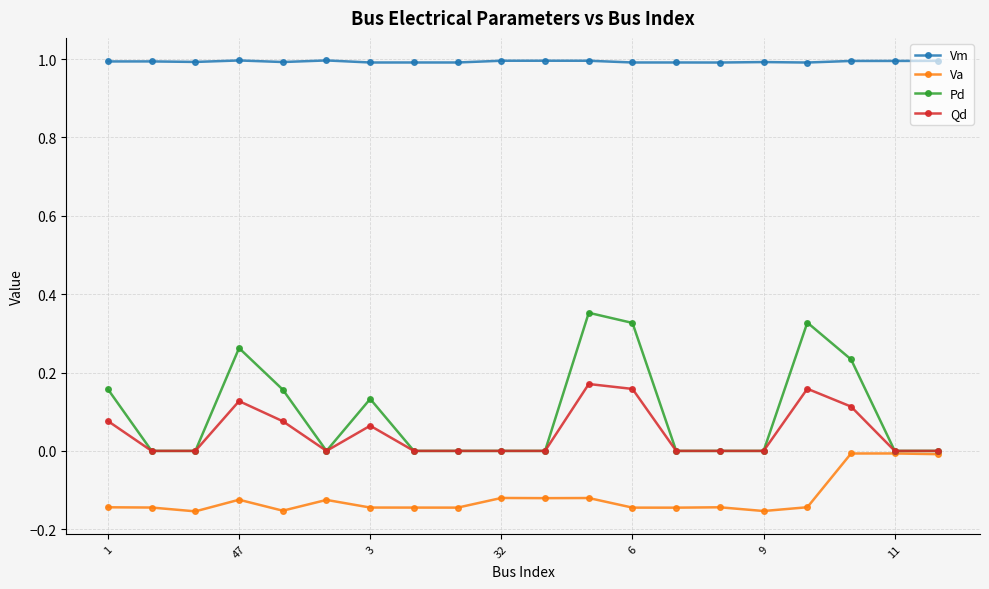

Rank the series by their maximum value, from lowest to highest.

Va, Qd, Pd, Vm